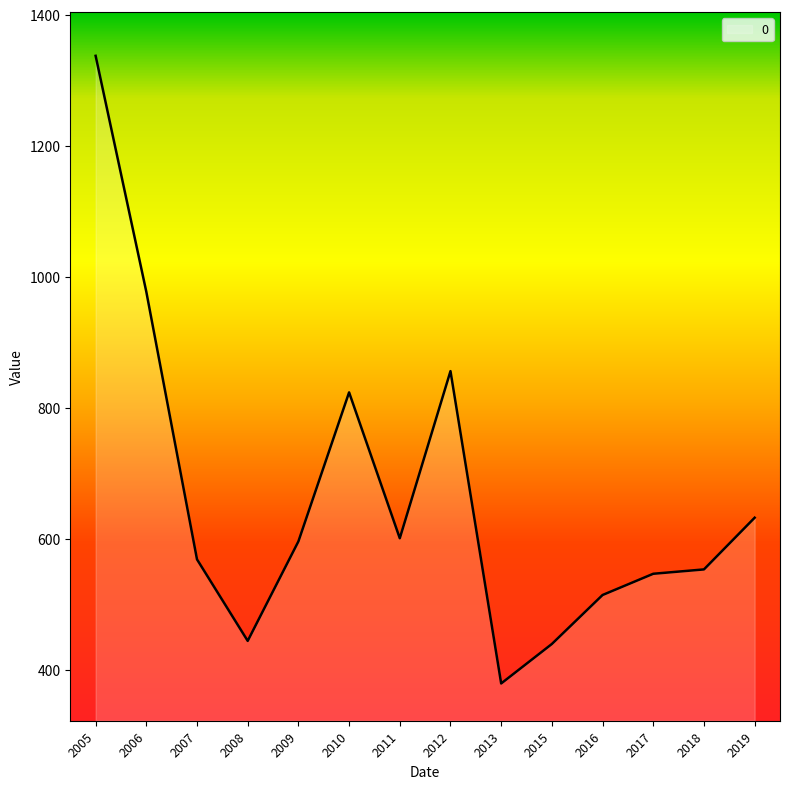

What is the minimum value shown in the chart?

379.2